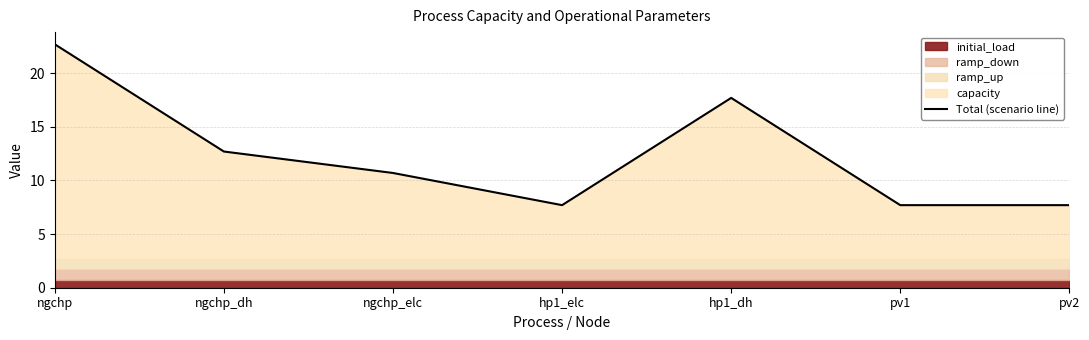

Reading left to right, list all the values displayed in this chart.

ngchp=22.7	ngchp_dh=12.7	ngchp_elc=10.7	hp1_elc=7.7	hp1_dh=17.7	pv1=7.7	pv2=7.7